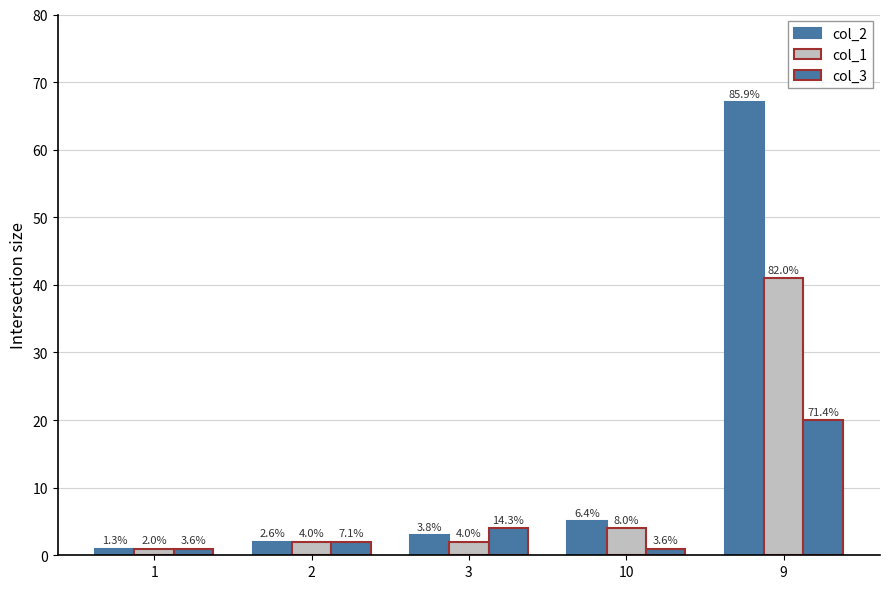

Which series has the widest spread of values?

col_2